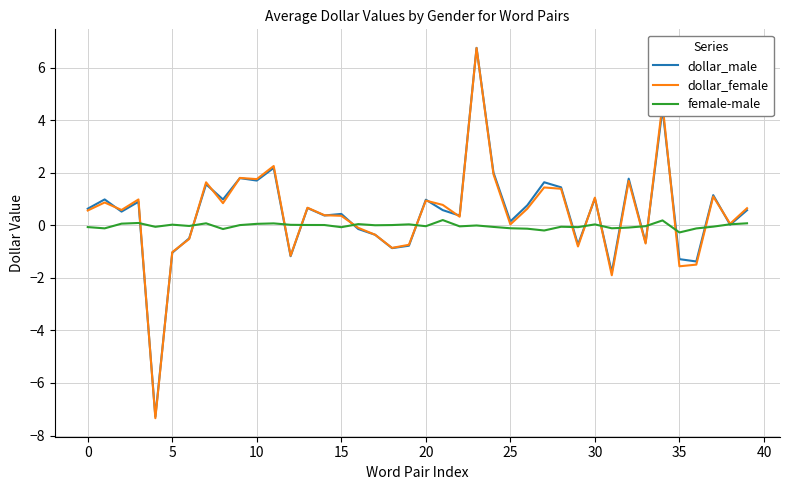

Which series has the widest spread of values?

dollar_female